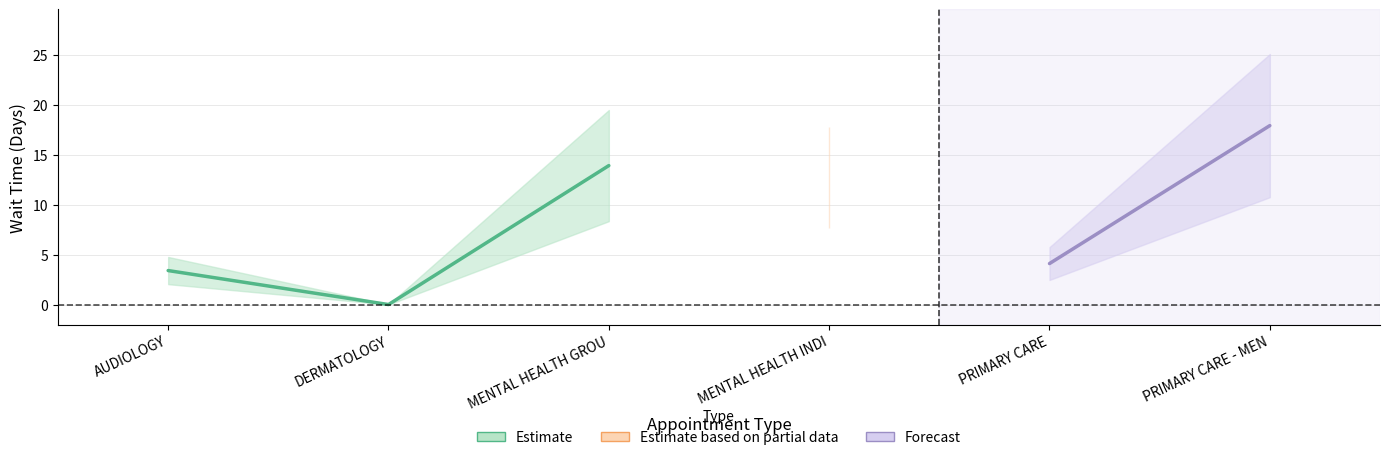

True or false: the data shows 5.7 at AUDIOLOGY.

False